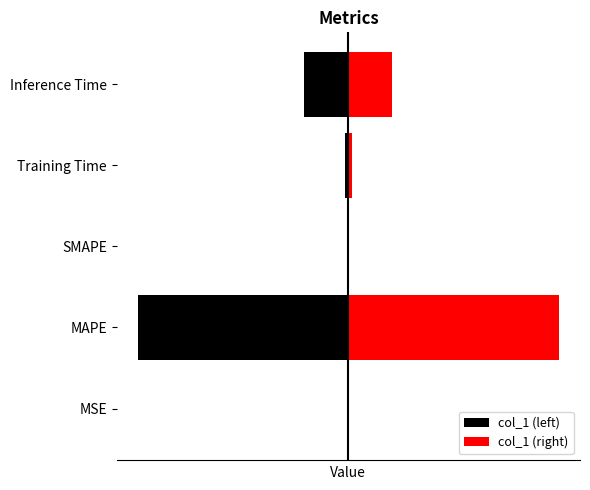

What is the difference between the highest and lowest values at Inference Time?

1.9